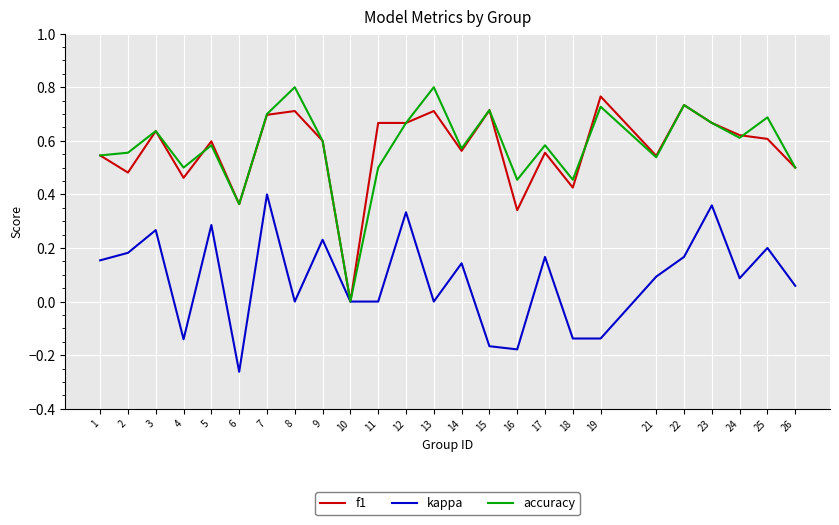

Between 15 and 25, which series saw the biggest shift?

kappa